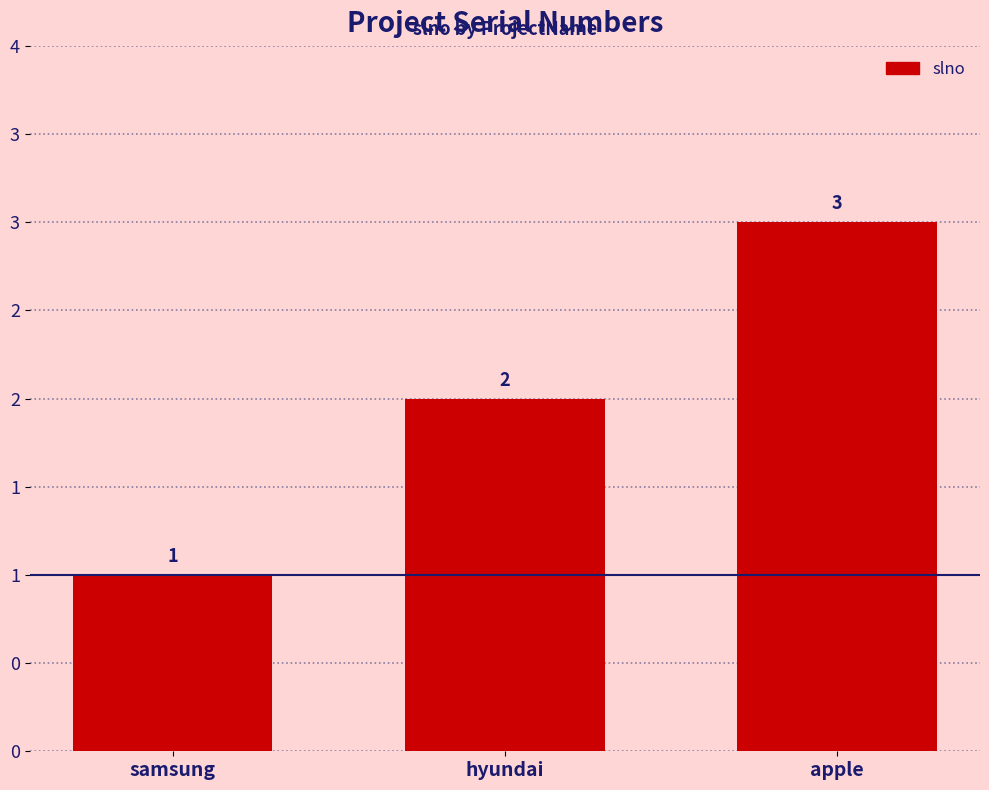

List the labels in order of value, smallest first.

samsung, hyundai, apple